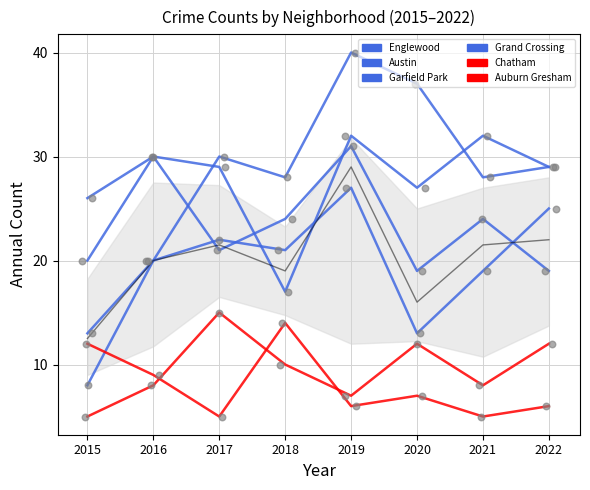

Which series has the largest total across all categories?

Englewood